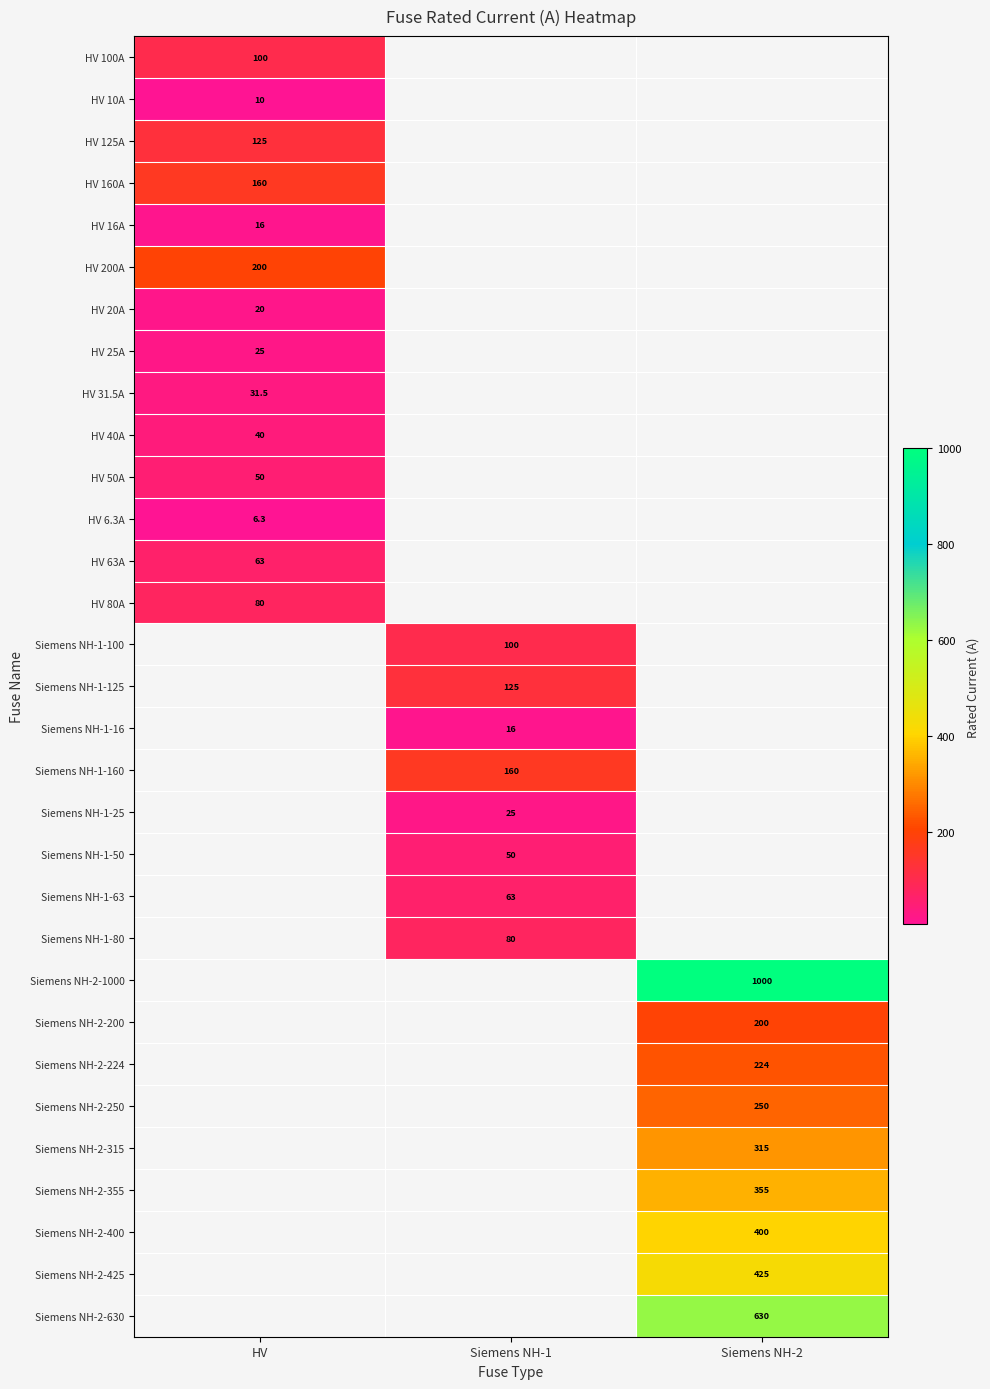

At which label is HV 125A closest to 125?

HV